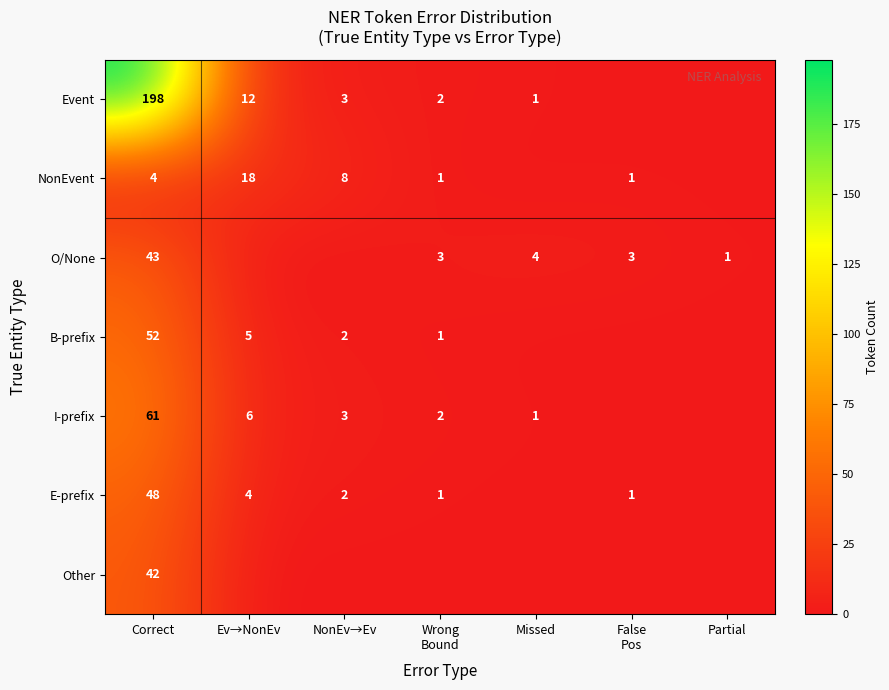

True or false: I-prefix has a value of 104 at Correct.

False